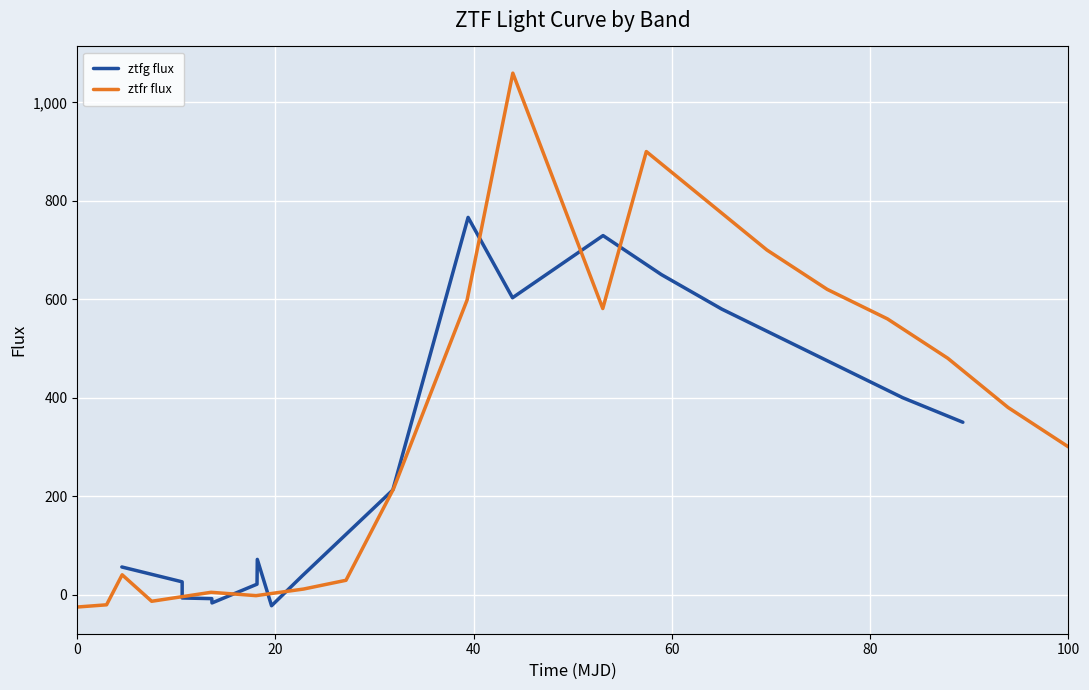

What is the lowest value of the ztfr flux series?

-25.4